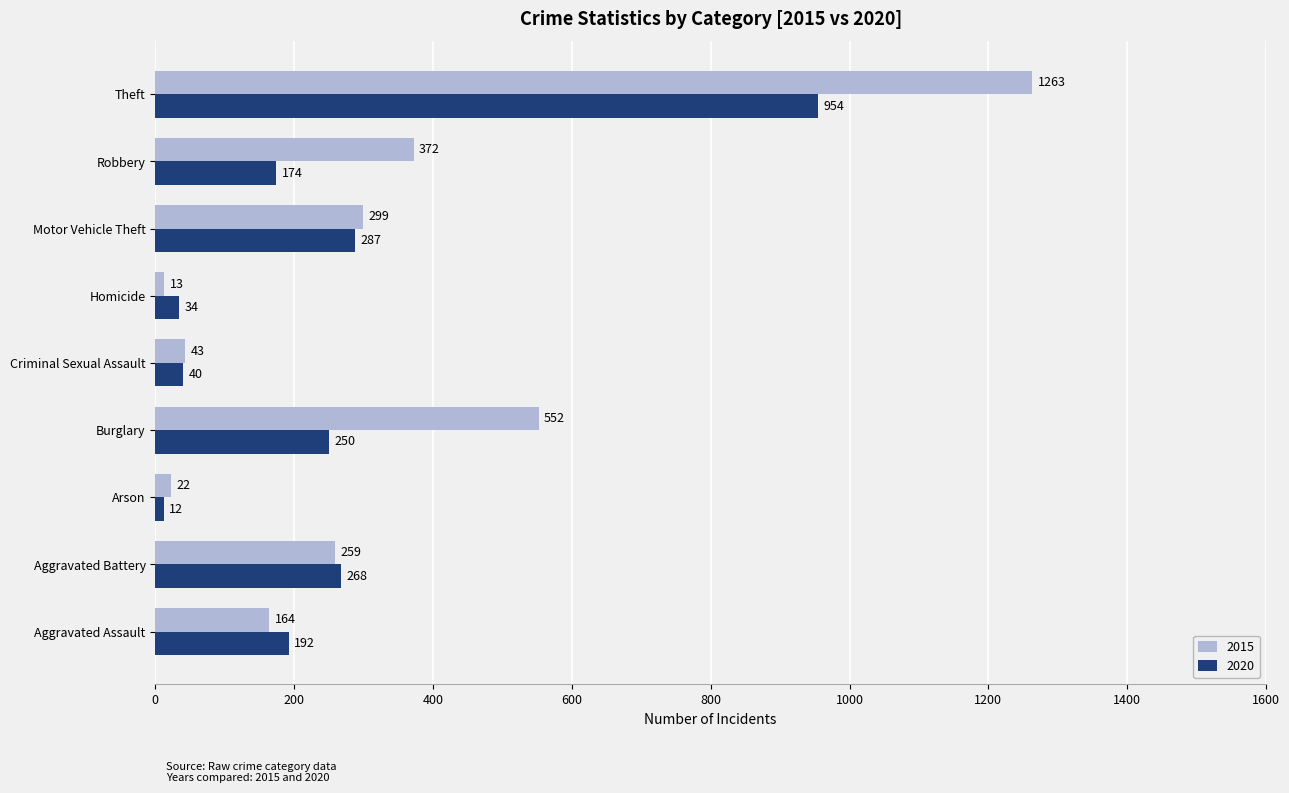

At which label does 2020 reach its peak?

Theft